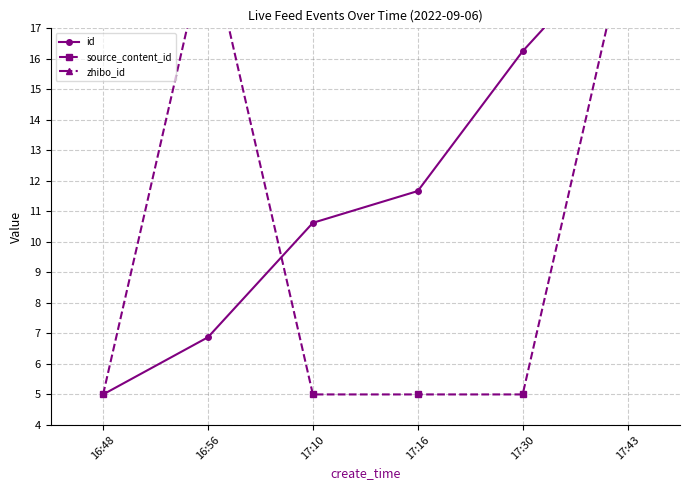

What is the minimum value for source_content_id?

5.0